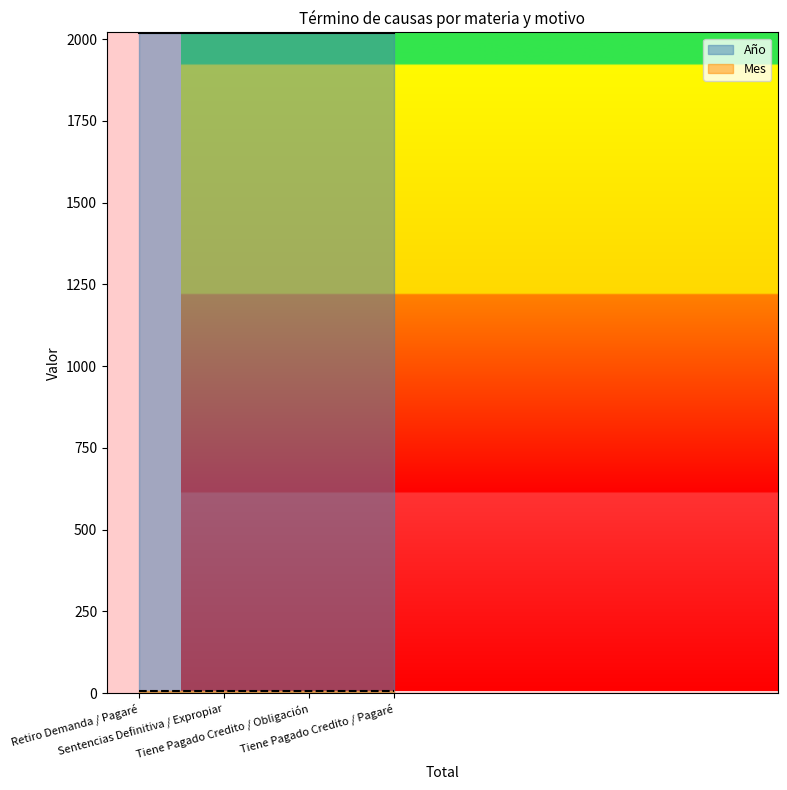

What is the label of the 2nd point from the right?

Tiene Pagado Credito / Obligación